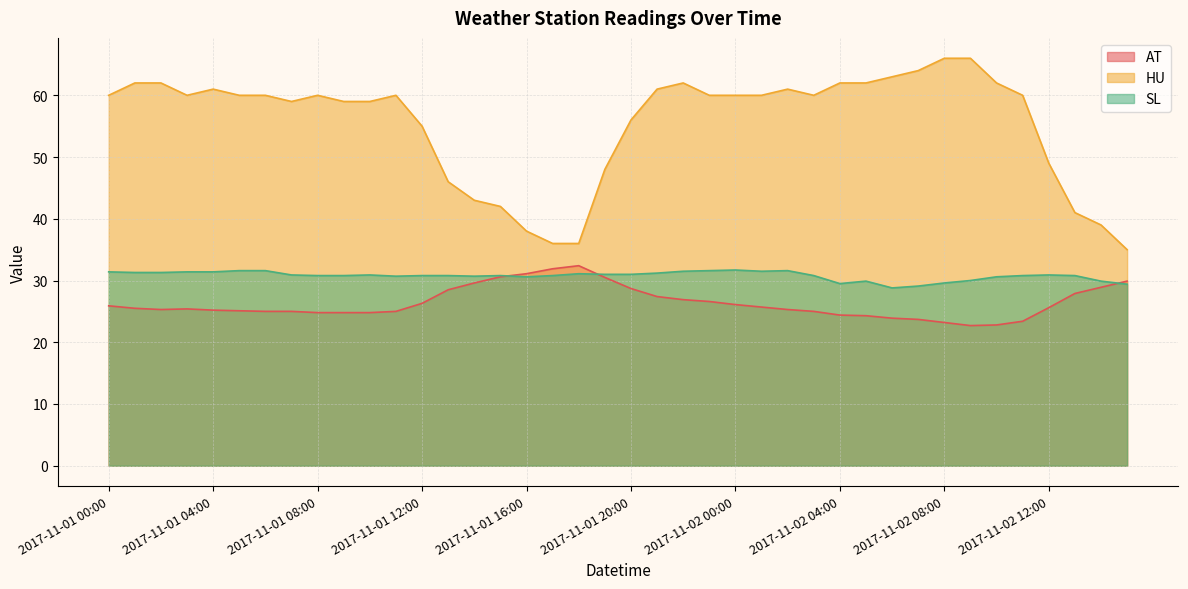

True or false: HU has a value of 60.0 at 2017-11-02 03:00.

True